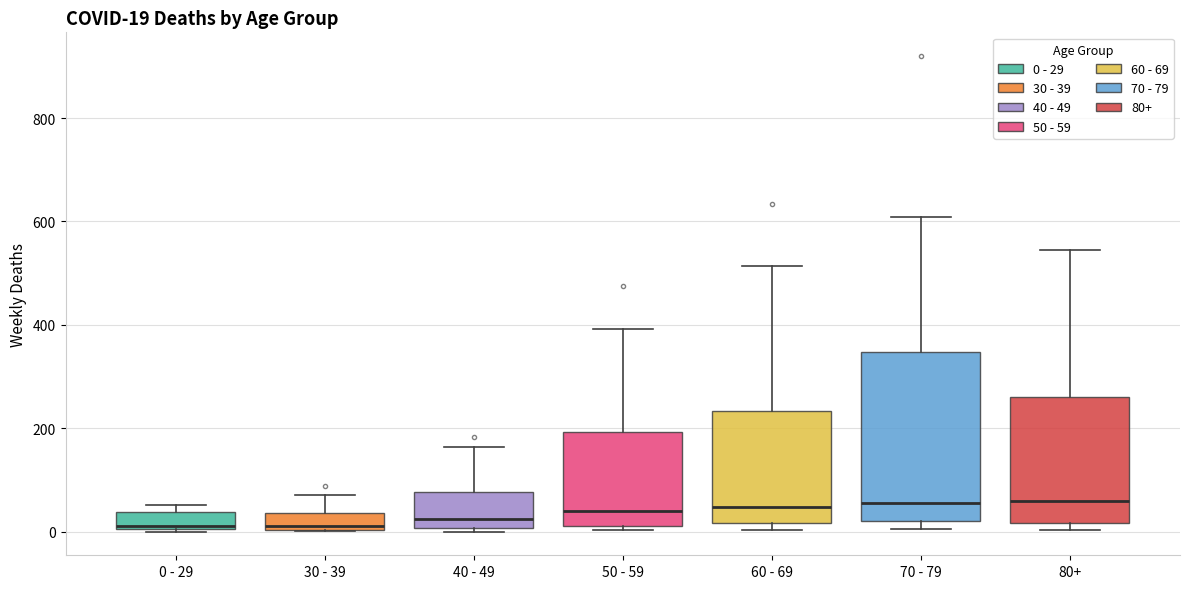

Which box is the tallest, from its lower edge to its upper edge?

70 - 79